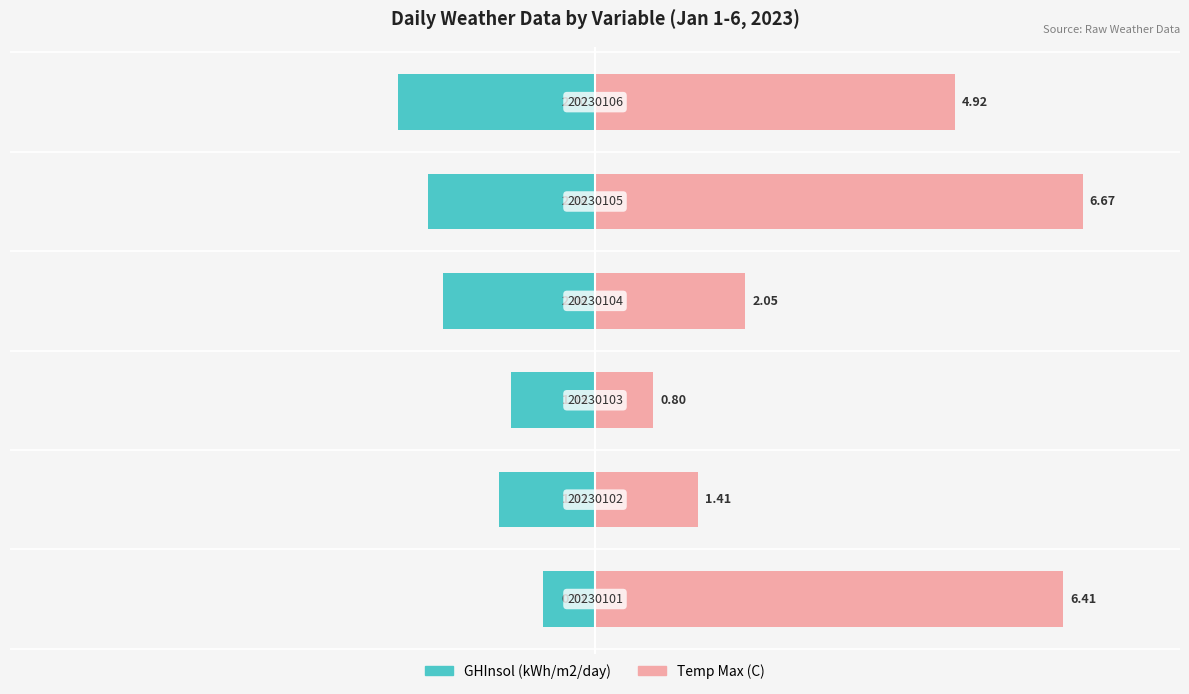

List the series in order of their peak value, lowest first.

GHInsol (kWh/m2/day), Temp Max (C)